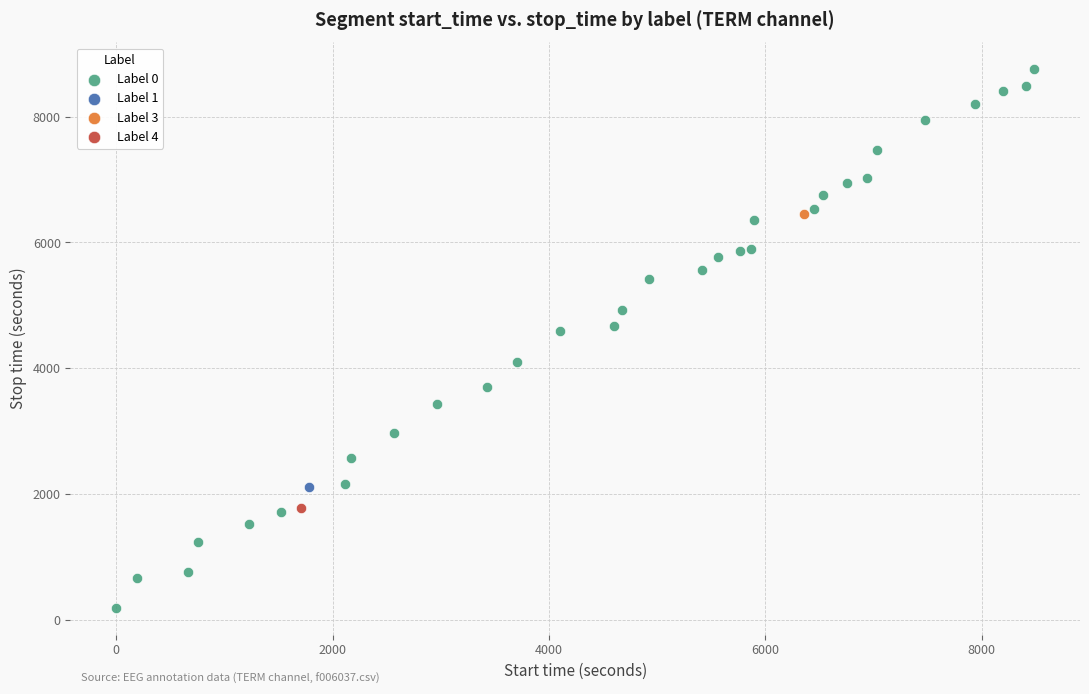

What are all the series names shown in the legend?

Label 0, Label 1, Label 3, Label 4